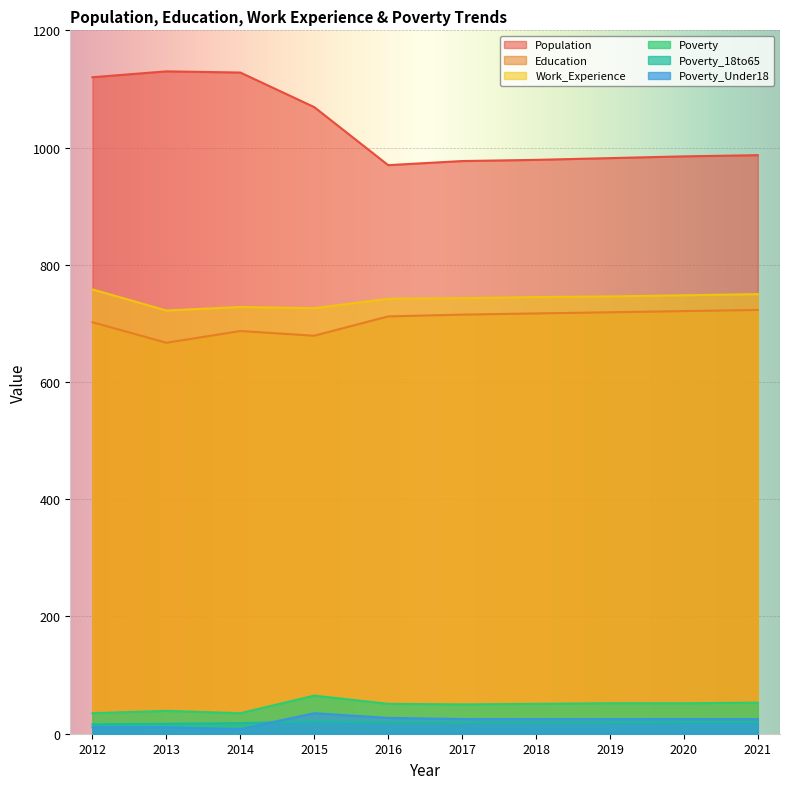

What value does the Education series have at 2019, to the nearest 5?

720